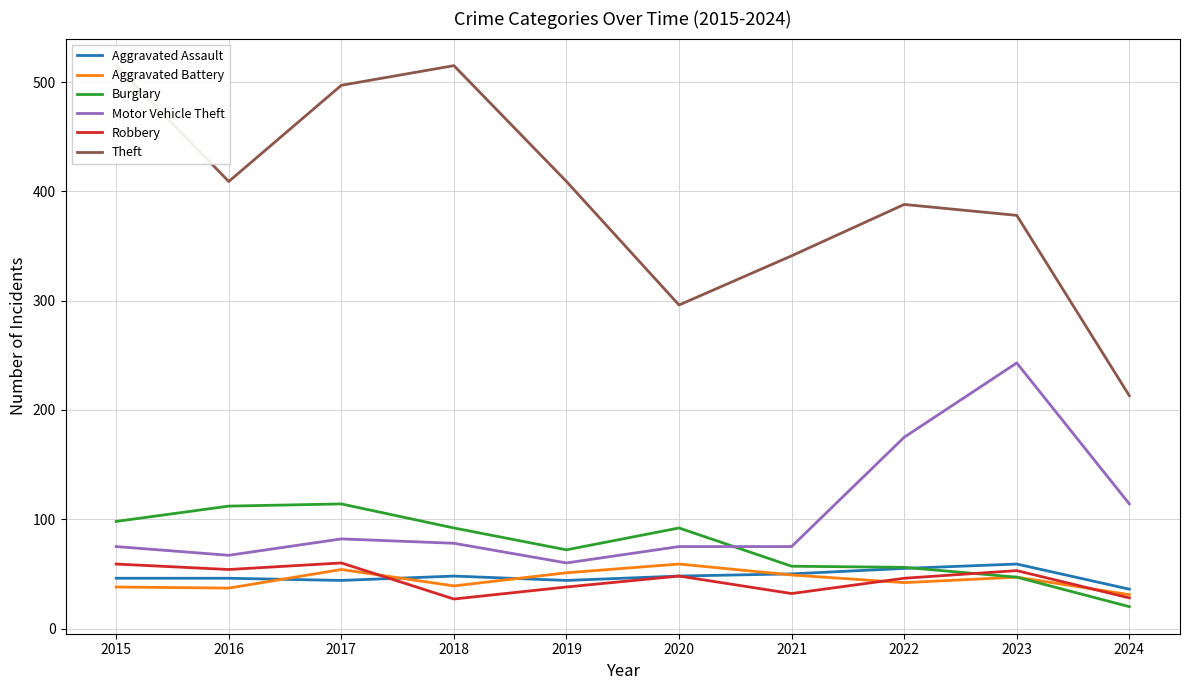

What is the spread (max minus min) of values at 2024?

193